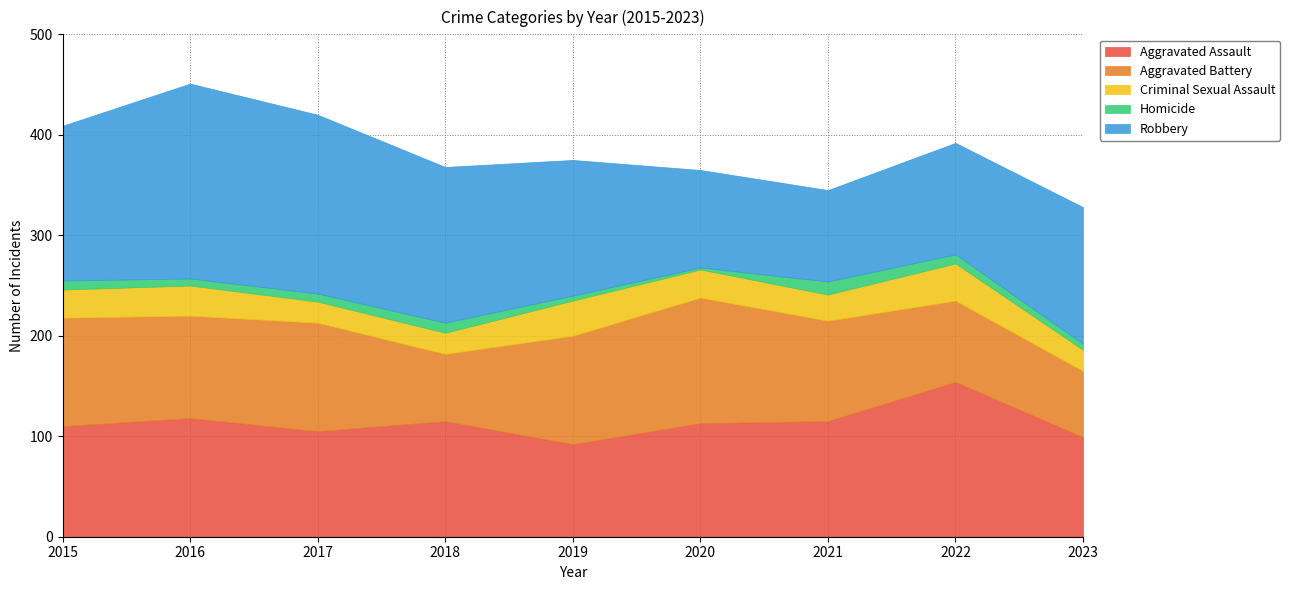

At how many categories does at least one series exceed 134?

7